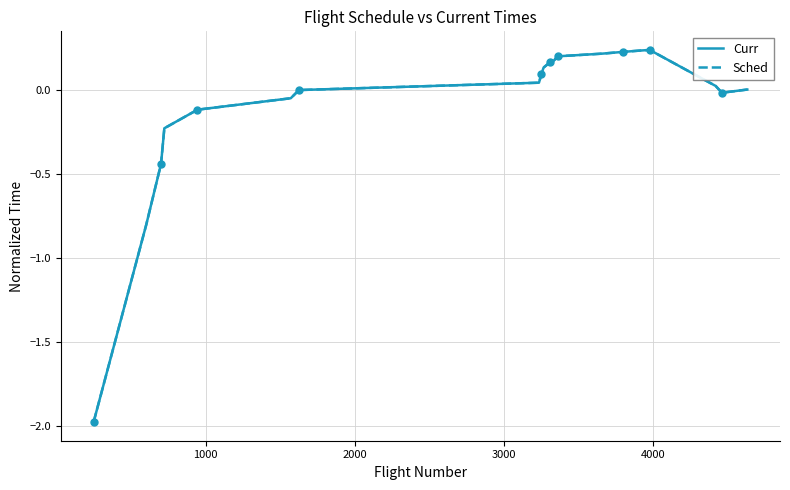

True or false: Sched and Curr intersect in this chart.

False